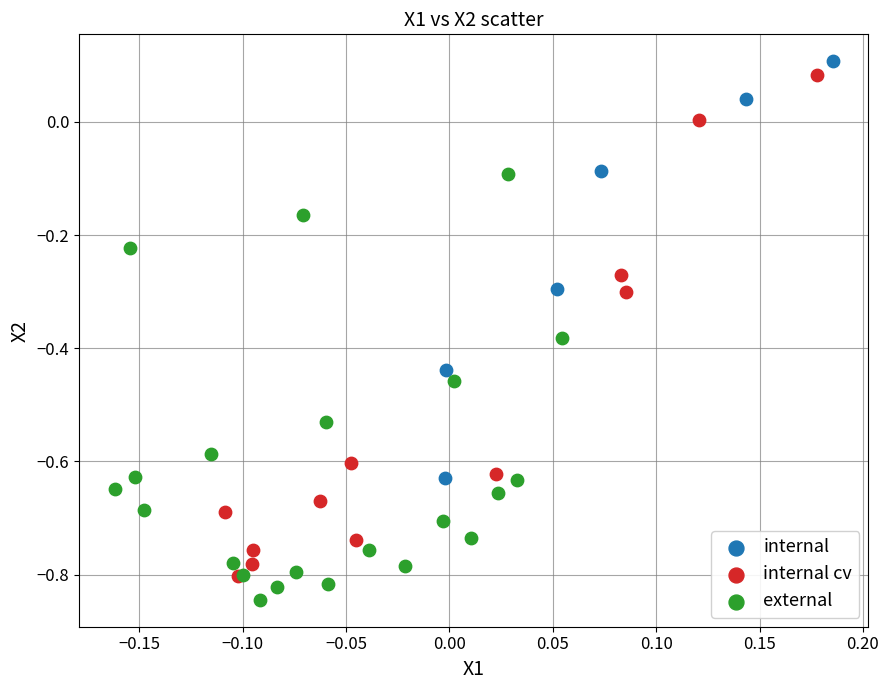

Which series has the widest spread of Y values?

internal cv